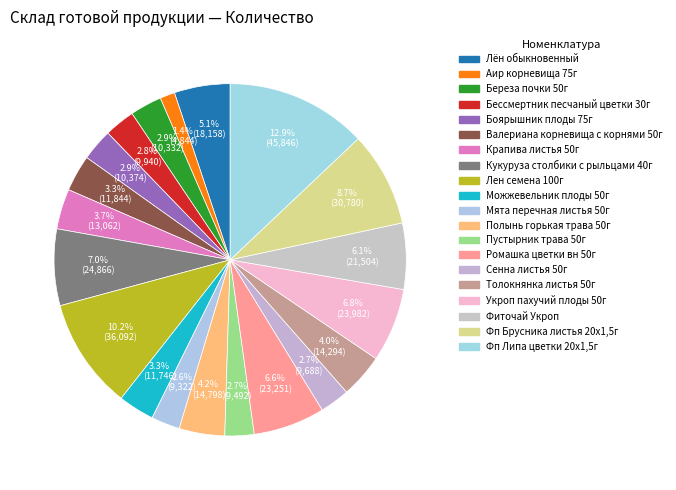

How many segments does this pie chart have?

20